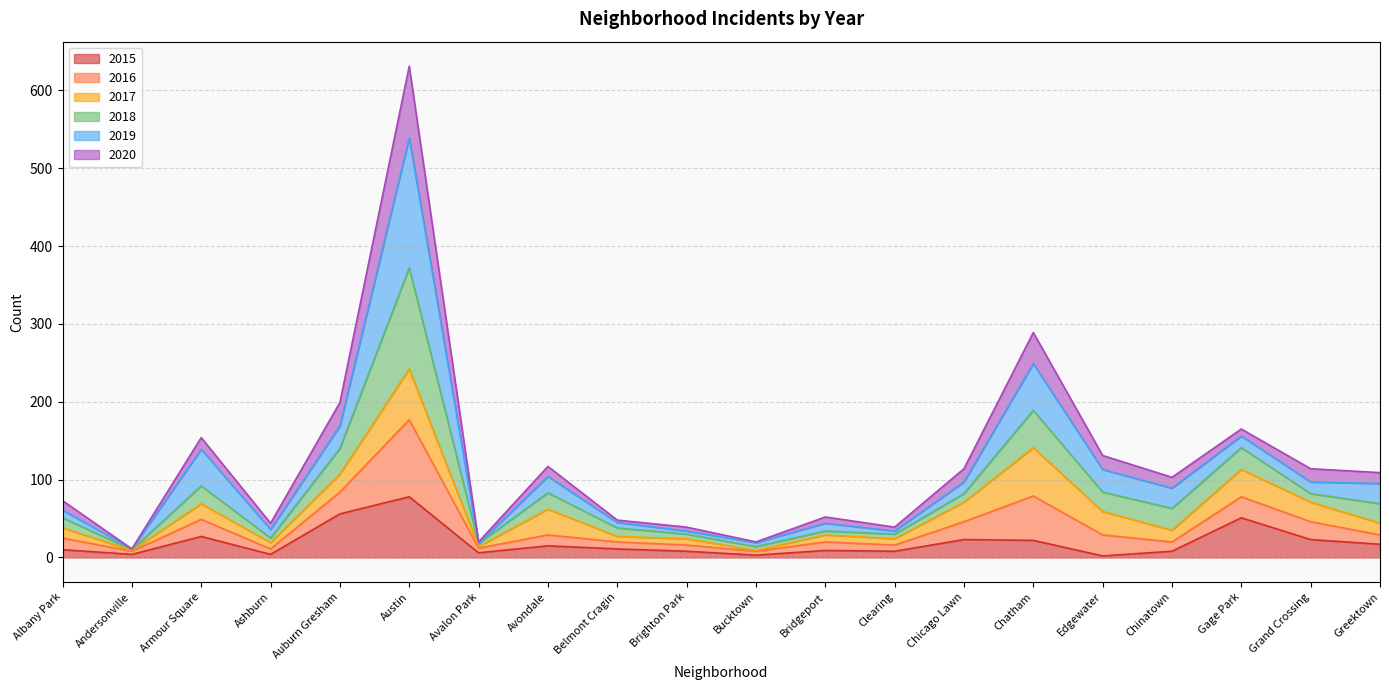

Which category has the highest value in the 2015 series?

Austin